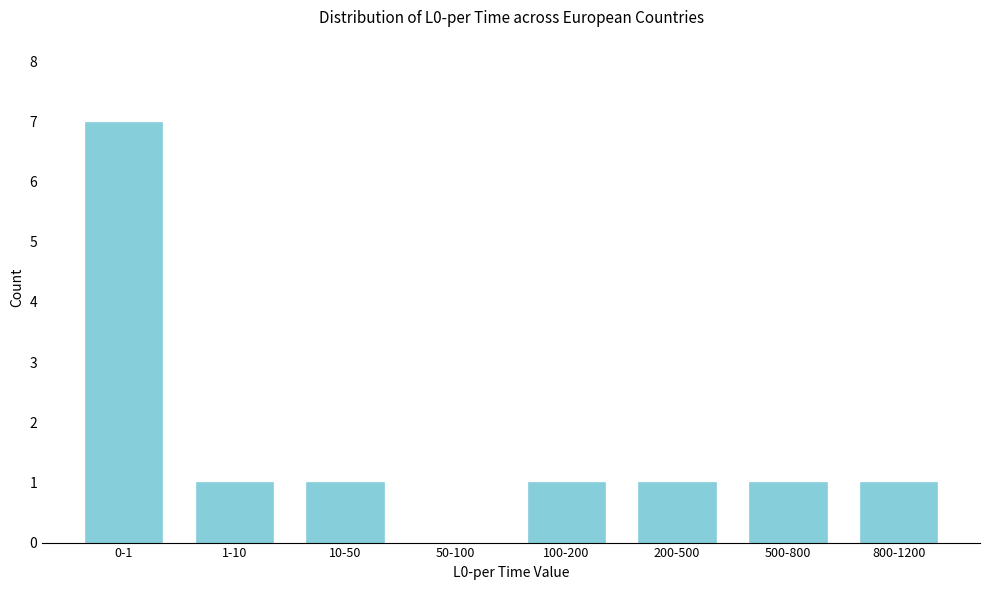

Reading right to left, extract all data points from this chart.

800-1200=1	500-800=1	200-500=1	100-200=1	50-100=0	10-50=1	1-10=1	0-1=7